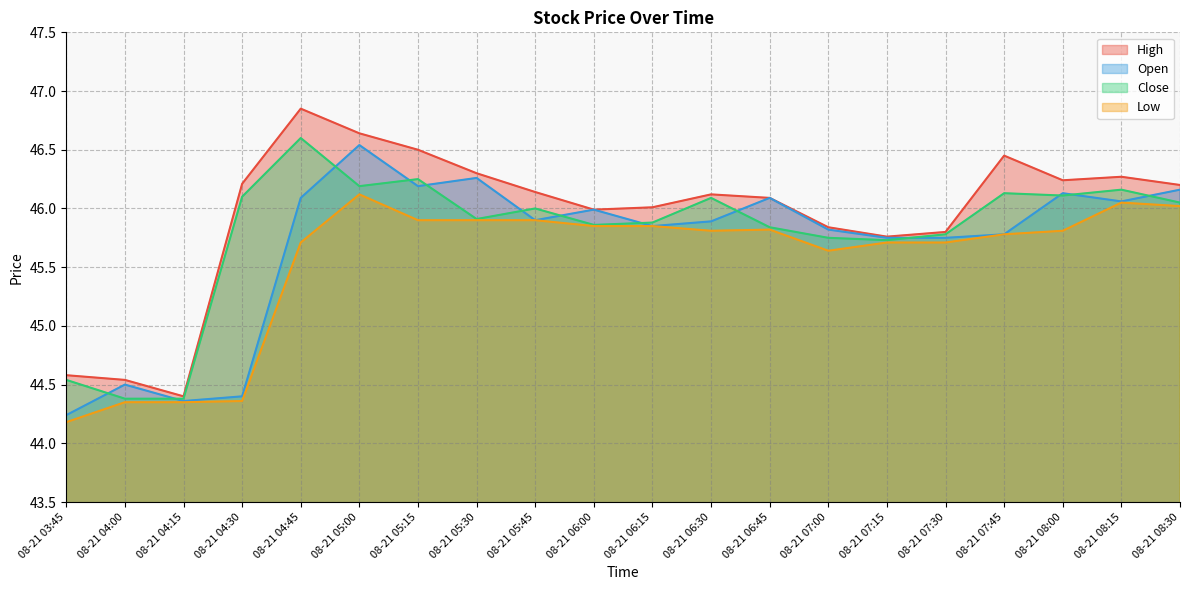

What is the sum of all High values?

918.9